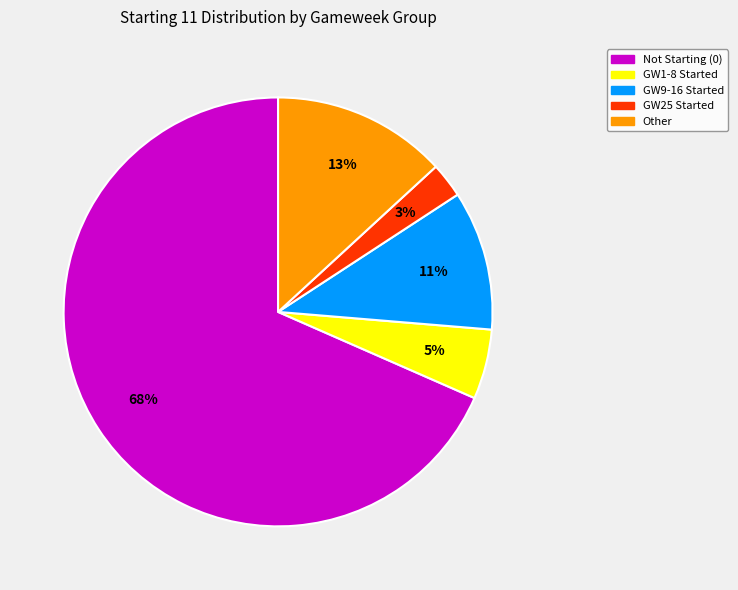

Combined, do Other and GW25 Started account for over 50%?

No